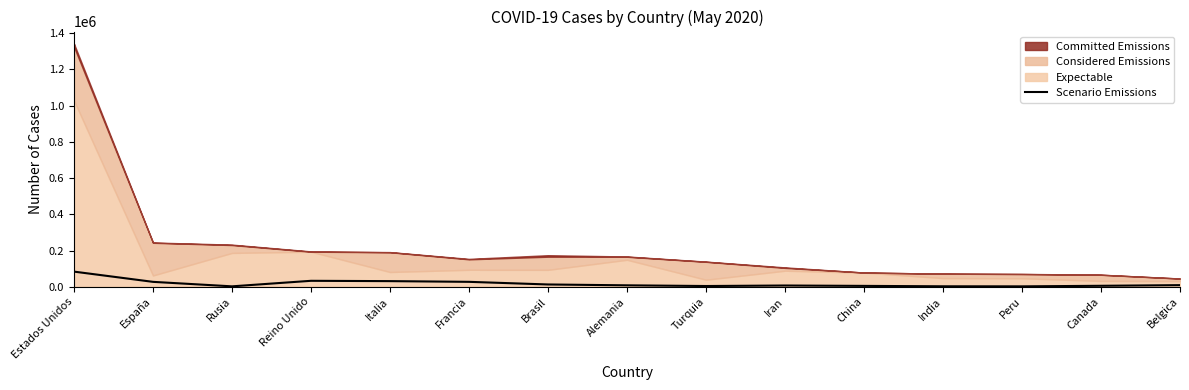

What is the label of the 12th point from the left?

India